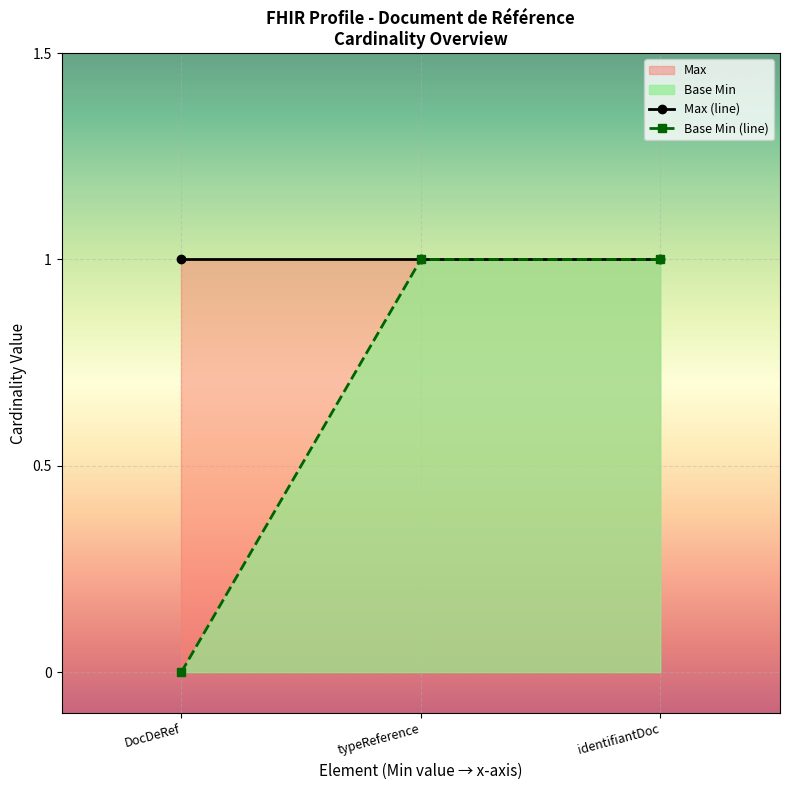

What is the minimum value for Max (line)?

1